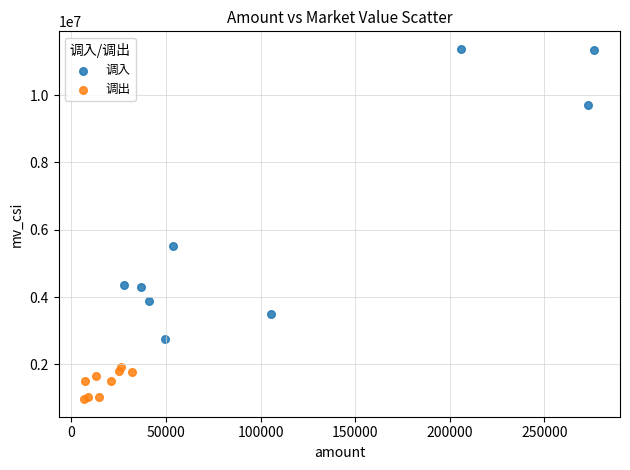

Which series reaches the maximum Y coordinate?

调入